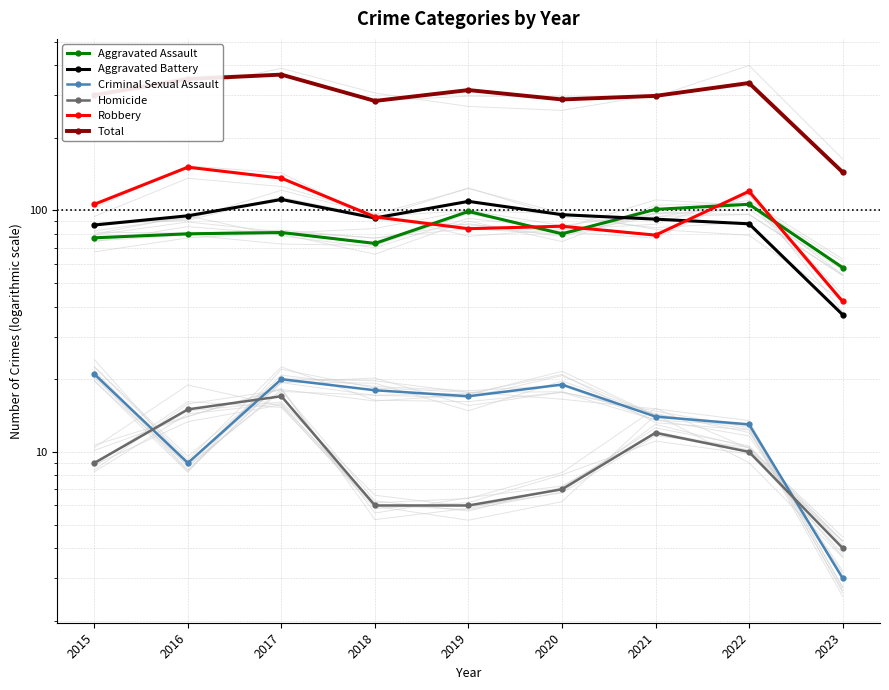

At which label does Aggravated Assault reach its peak?

2022